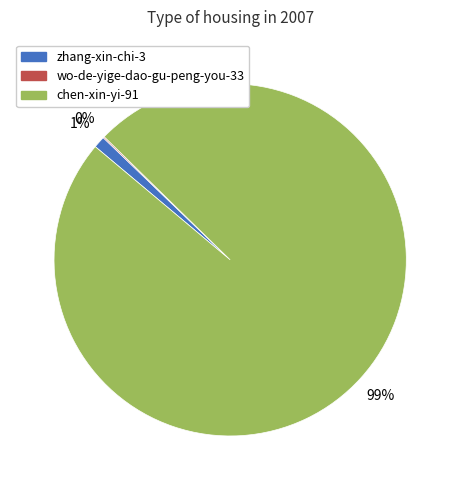

Is it true that chen-xin-yi-91 is 89% of the pie?

False